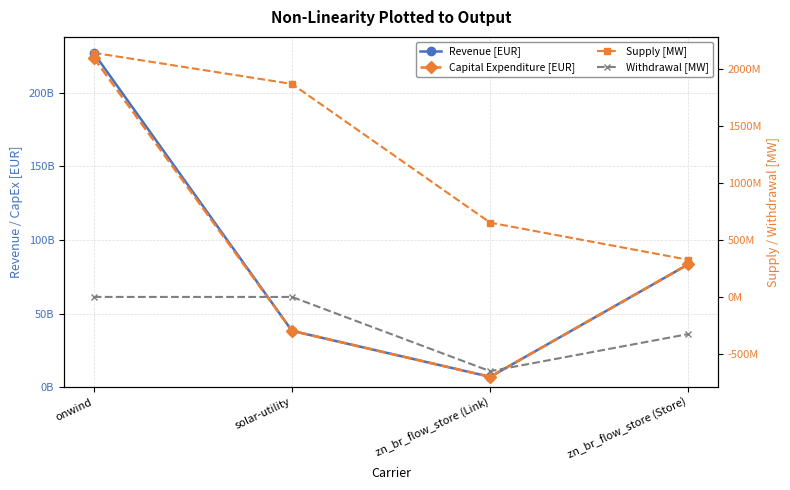

What is the difference between the maximum and minimum values in the Revenue [EUR] series?

220028430467.9